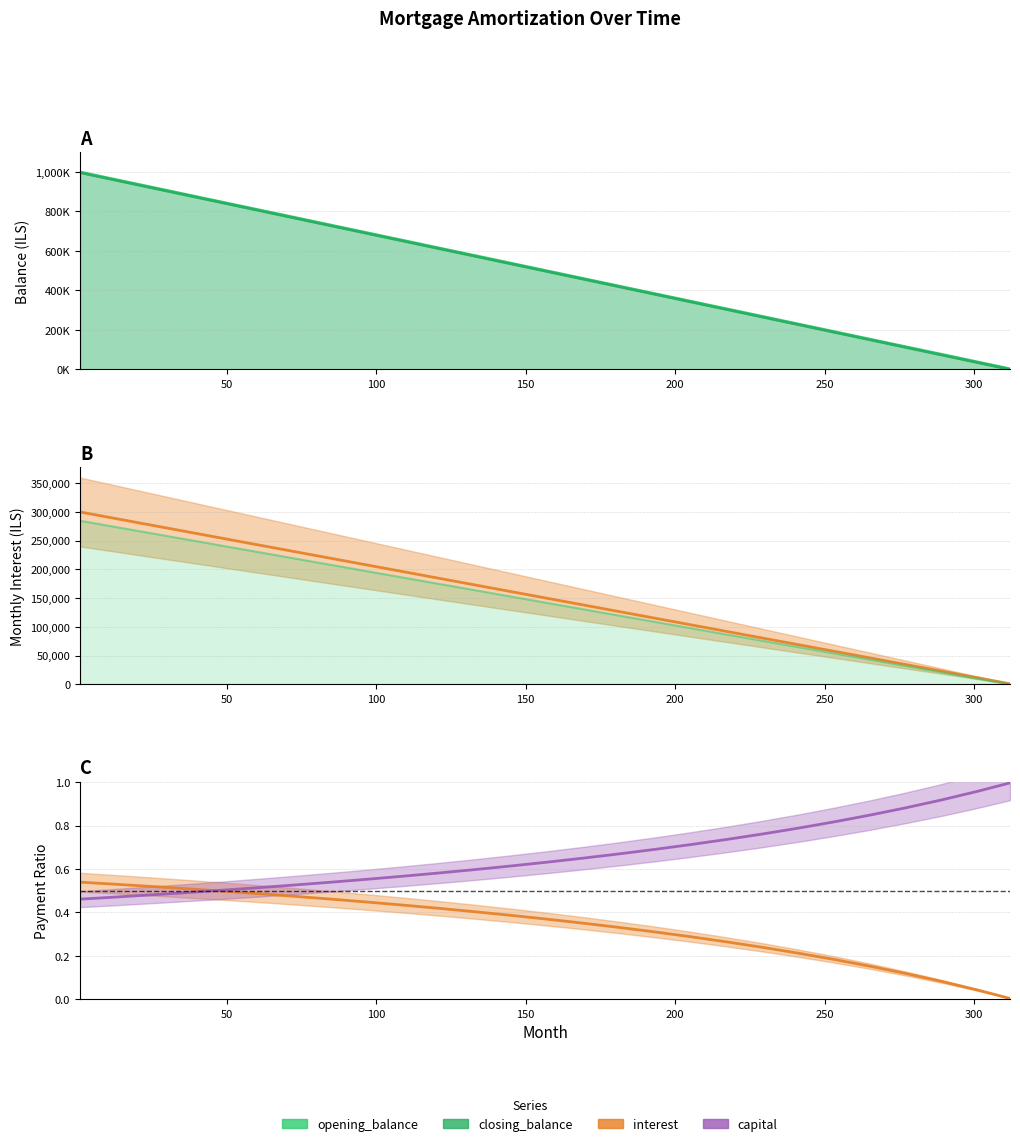

What is the difference between the maximum and minimum values in the closing_balance series?

284798.5